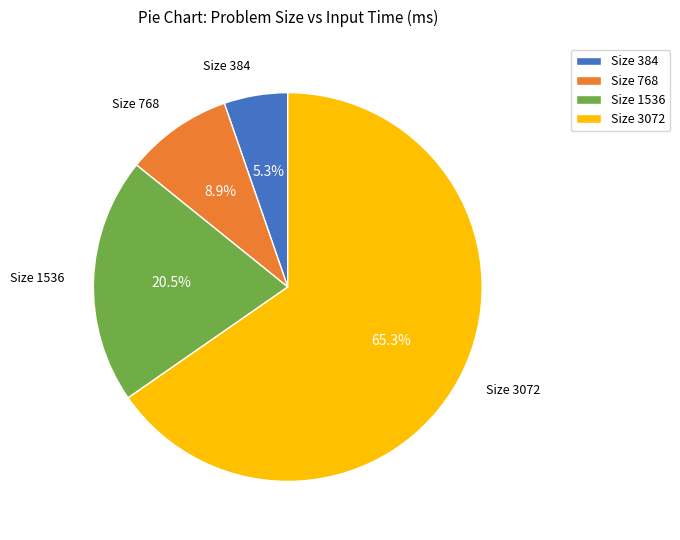

Rank the categories by value from highest to lowest.

Size 3072, Size 1536, Size 768, Size 384